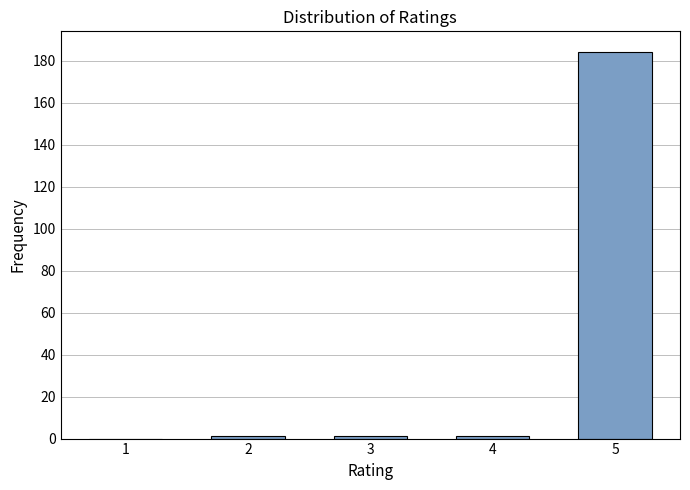

Reading left to right, transcribe all the data shown in this chart.

1=0	2=1	3=1	4=1	5=184